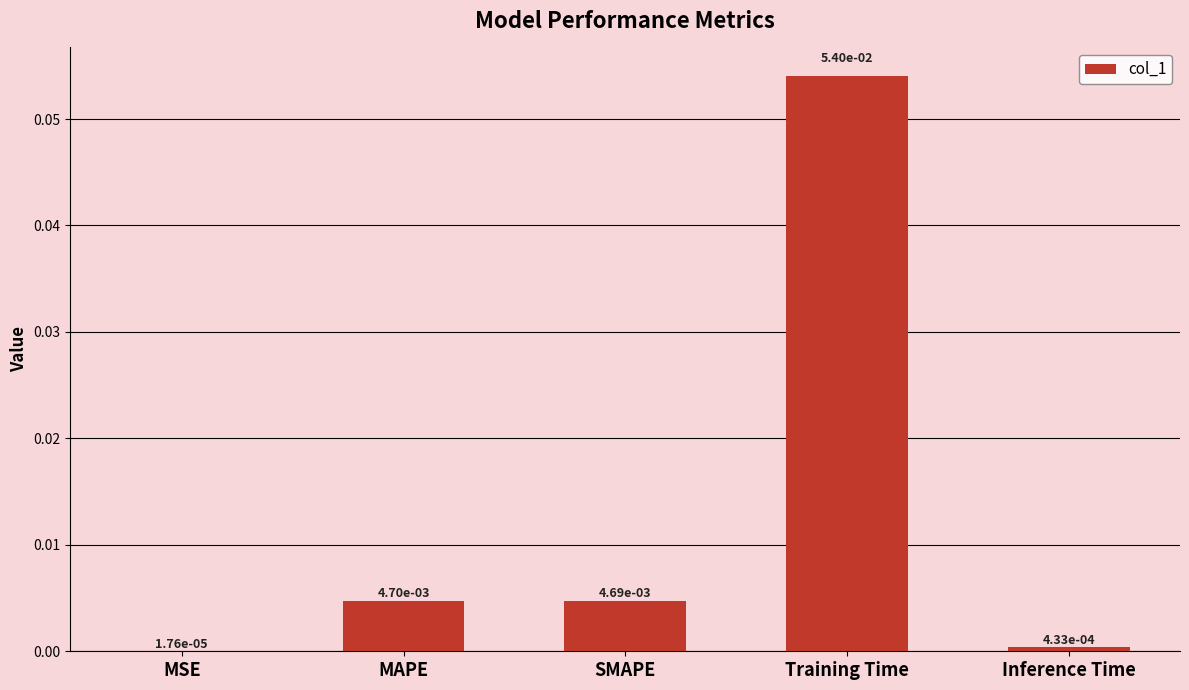

Which category has the highest value across all series?

Training Time